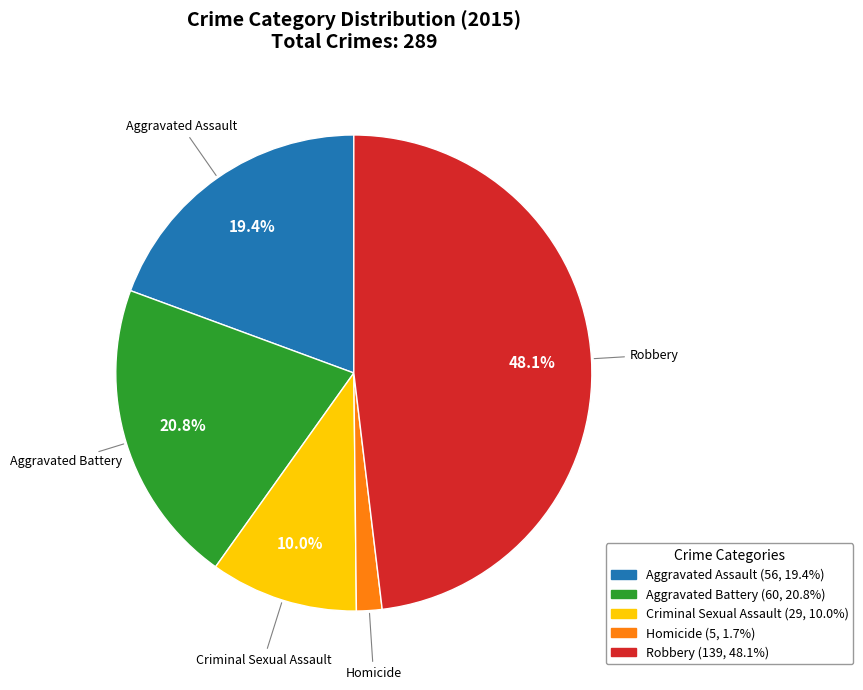

Count the number of slices in the pie.

5